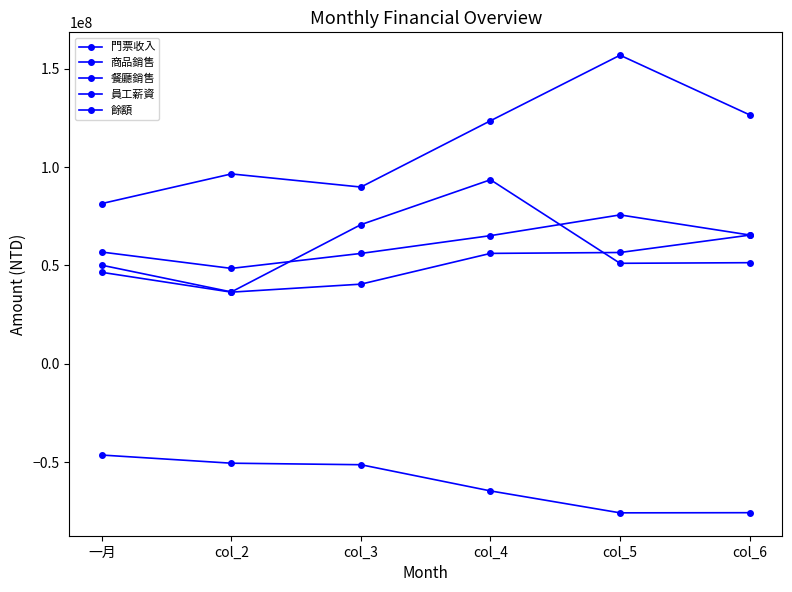

Is this an area chart (filled region under the line)?

No